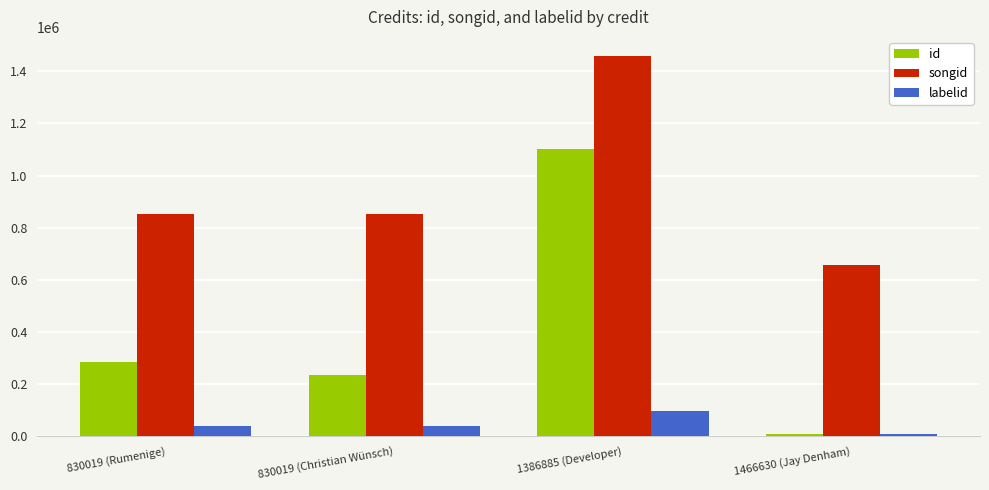

What is the label of the 3rd bar from the left?

1386885 (Developer)